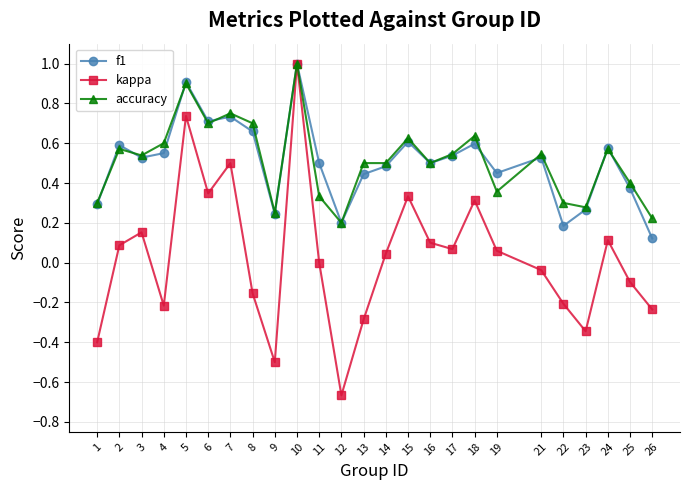

Where is the first local maximum for f1?

2